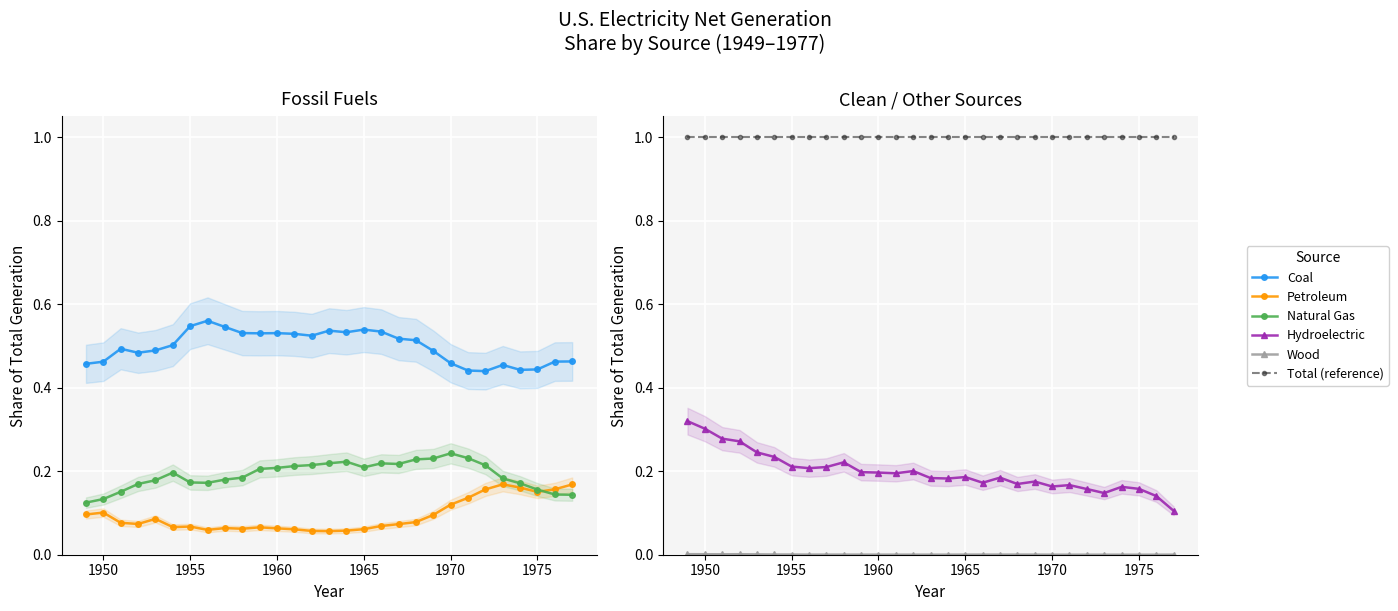

The value of Total (reference) at 1965 is 1.0. True or false?

True